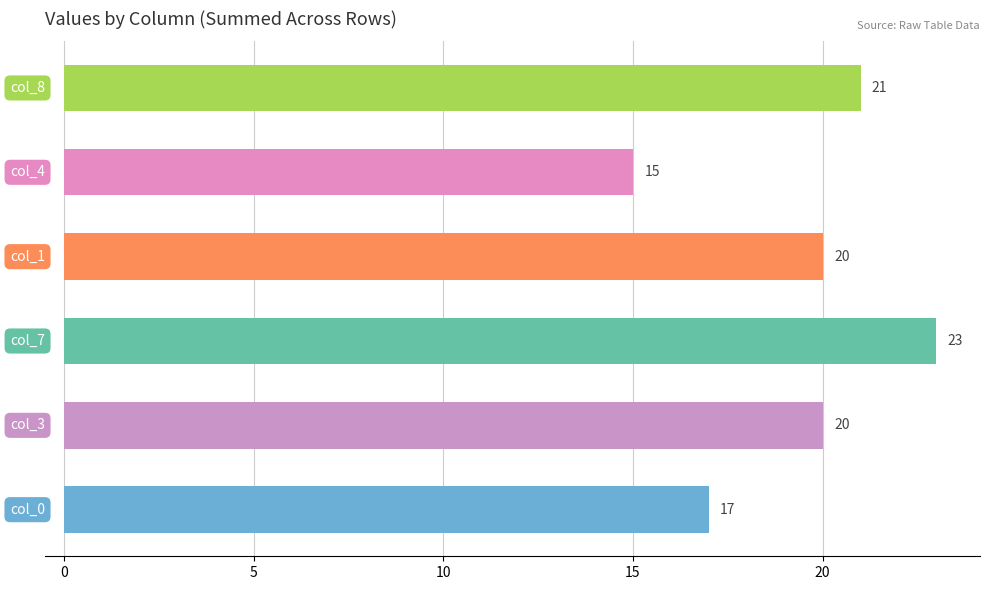

How many values are between 17 and 21?

4